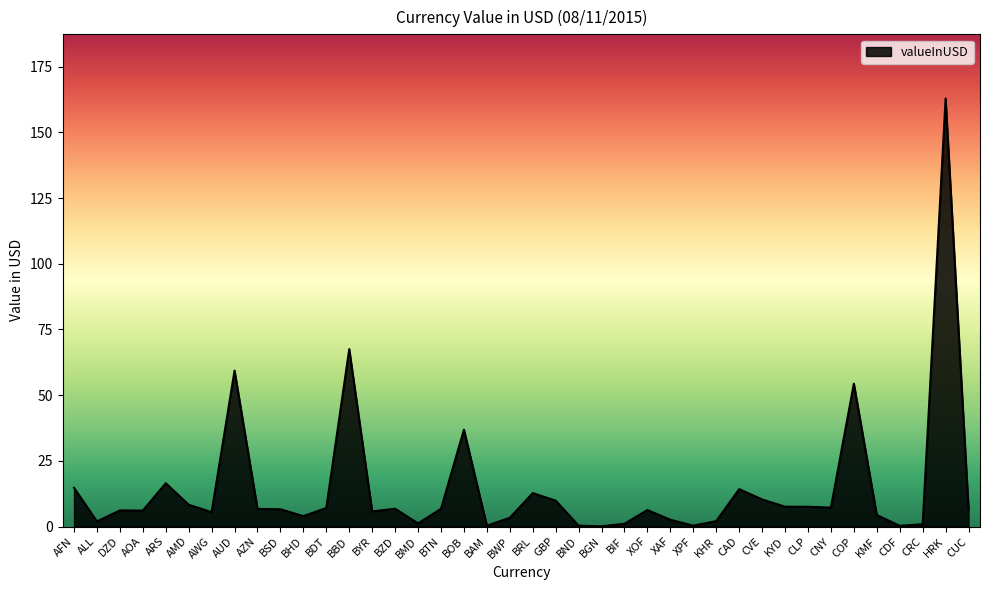

What is the sum of all values?

582.5